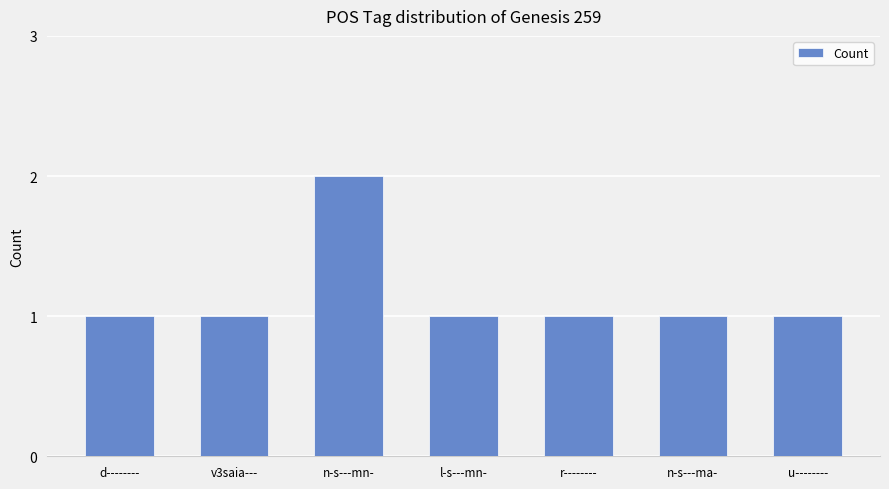

At which category does the chart reach its peak across all series?

n-s---mn-